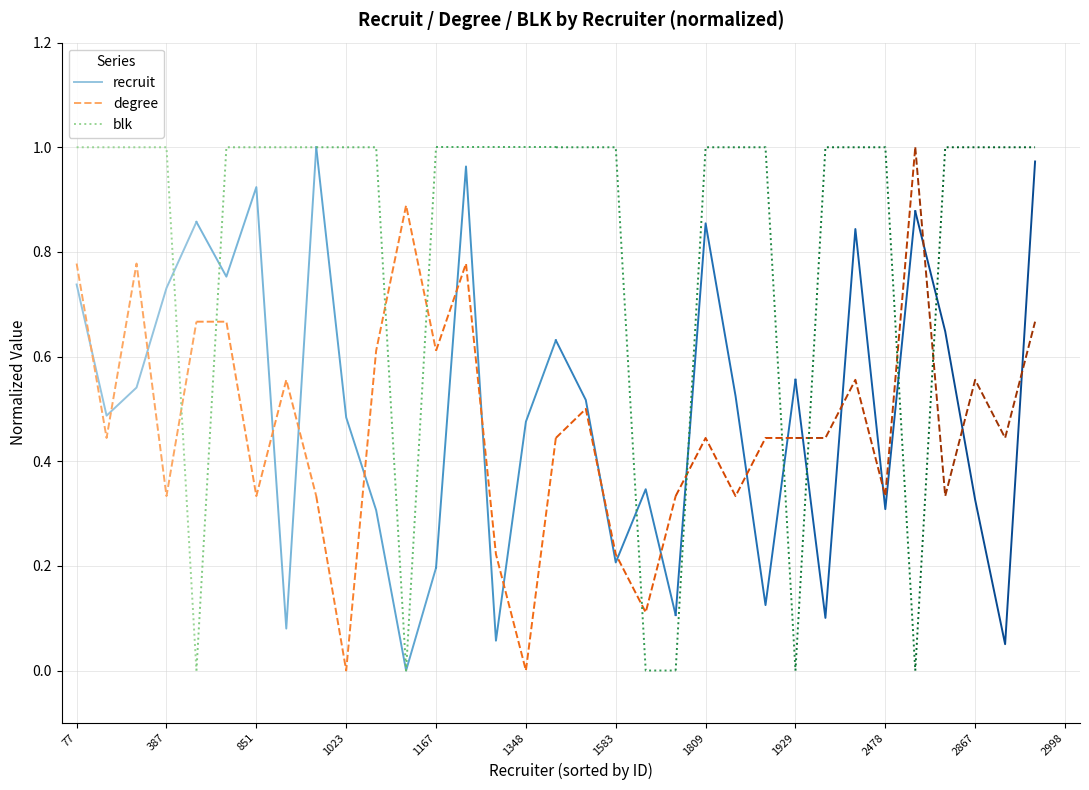

What is the difference between the maximum and minimum values in the degree series?

0.4